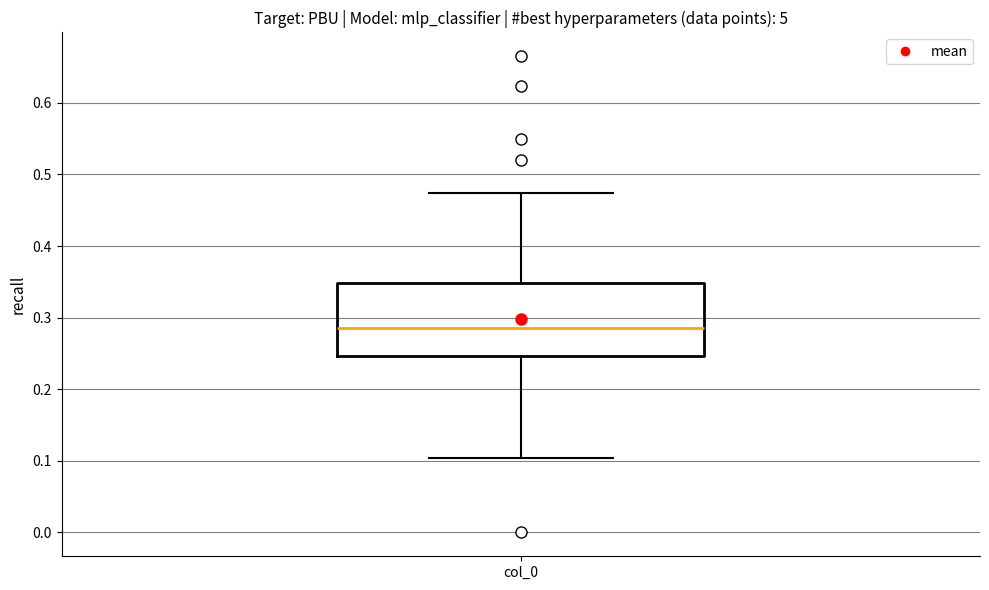

Transcribe this box plot: give where the median line is, the range the box spans, and where the two whiskers end, as read against the y-axis. The values are not printed on the chart, so give them approximately, as read against the axis.

median 0.29, box 0.25 to 0.35, whiskers 0.10 to 0.47